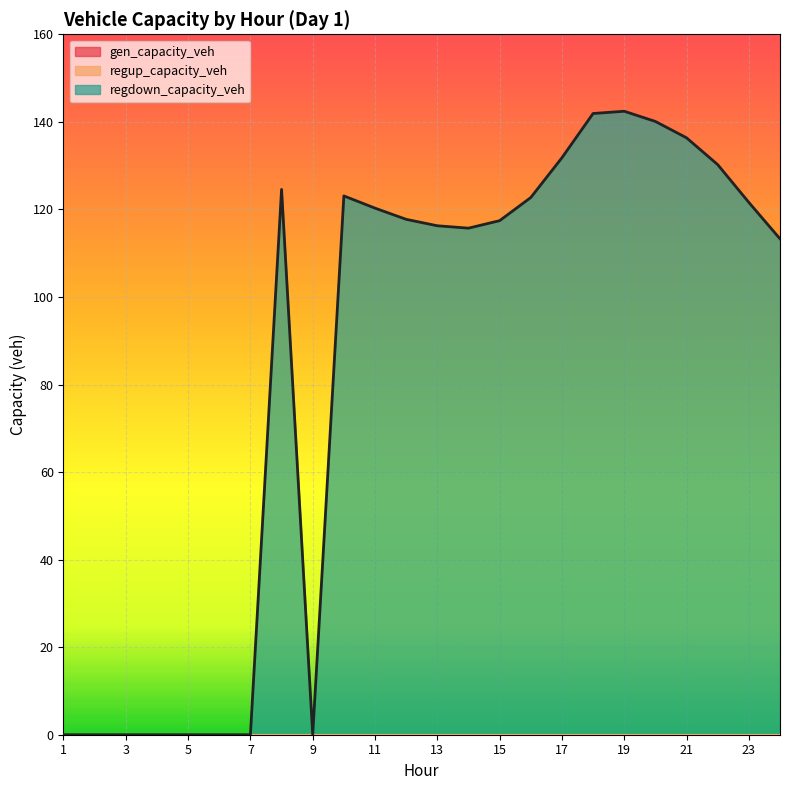

What is the average value of the regdown_capacity_veh series?

84.0